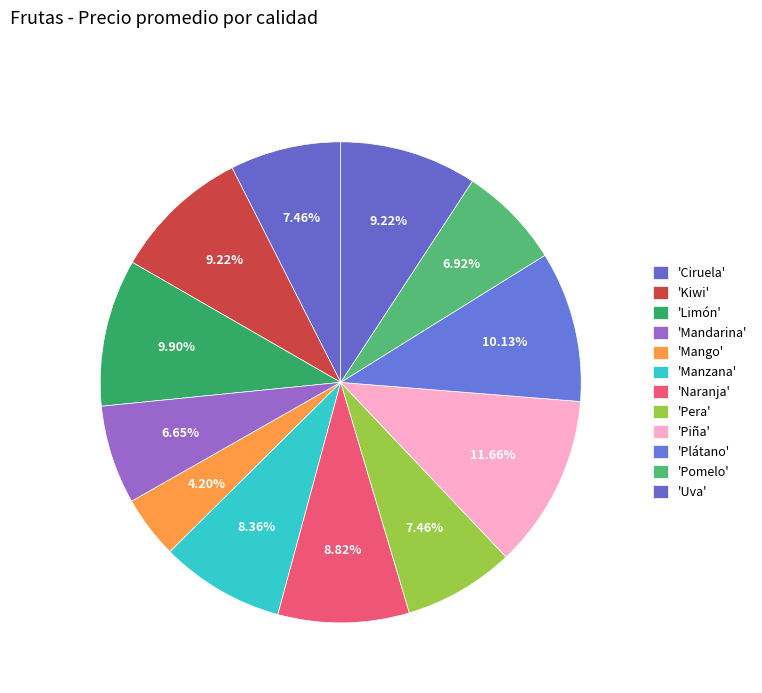

Count the number of slices in the pie.

12